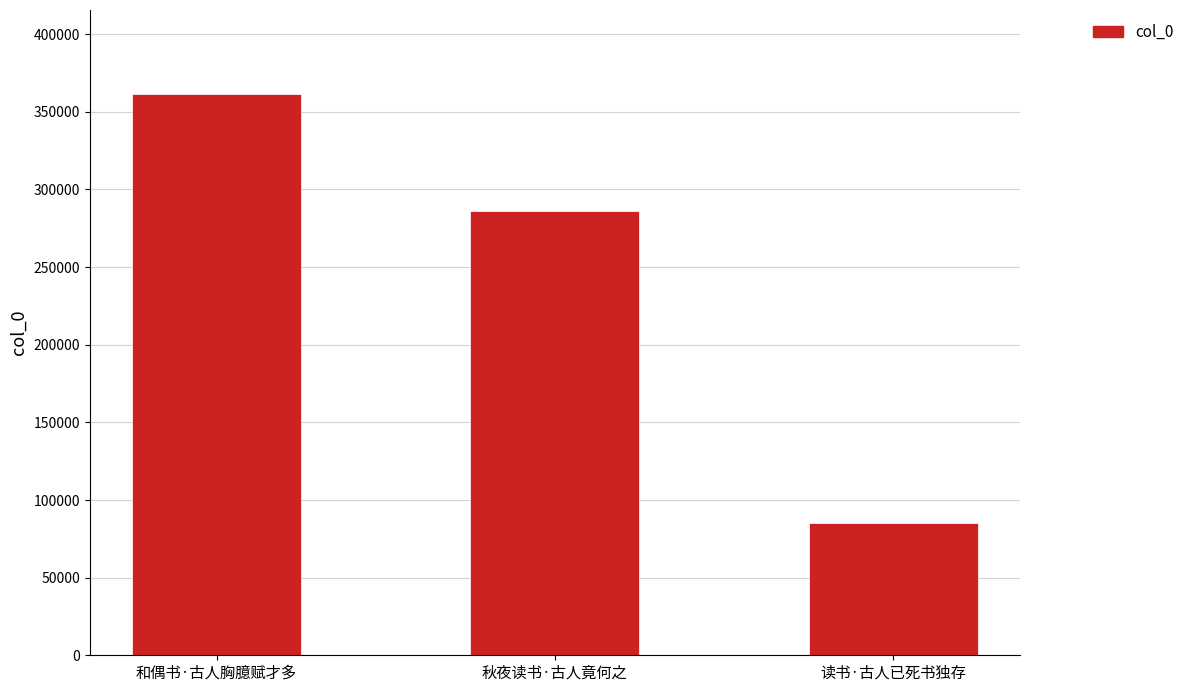

The value at 秋夜读书·古人竟何之 is 285991. True or false?

True